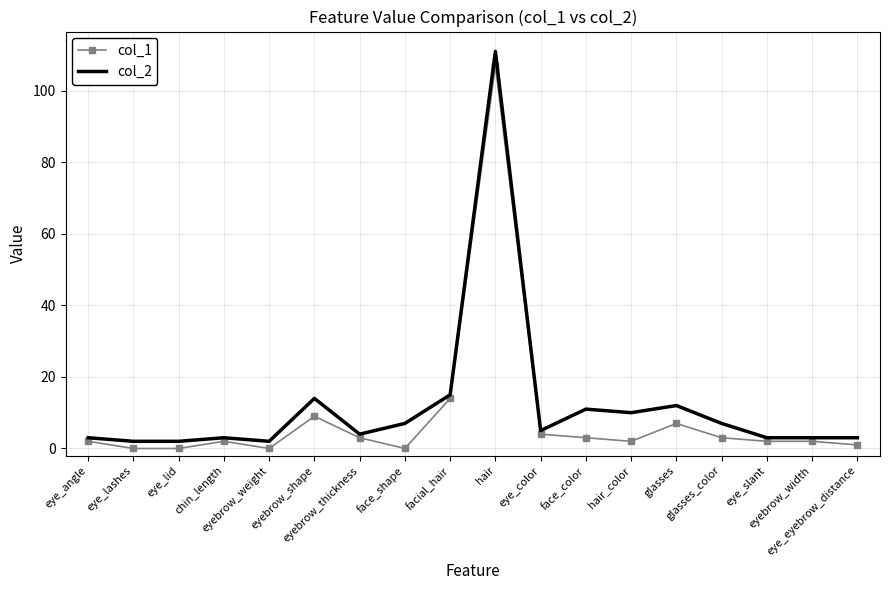

Which series has the largest range (max minus min)?

col_2